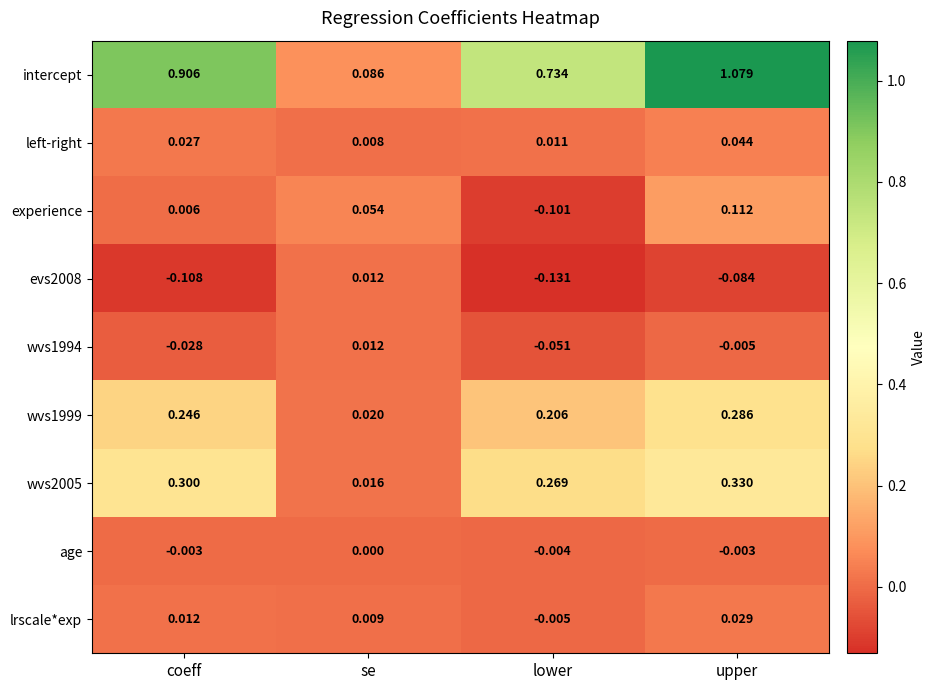

At upper, list the series in order from smallest to largest.

evs2008, wvs1994, age, lrscale*exp, left-right, experience, wvs1999, wvs2005, intercept